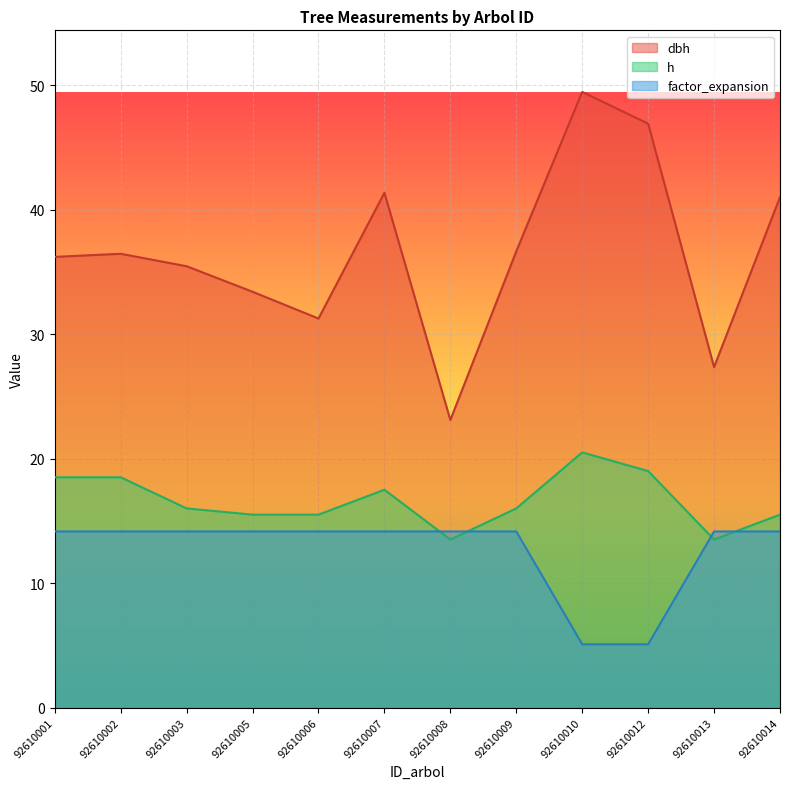

List the labels in order of h value, largest first.

92610010, 92610012, 92610001, 92610002, 92610007, 92610003, 92610009, 92610005, 92610006, 92610014, 92610008, 92610013